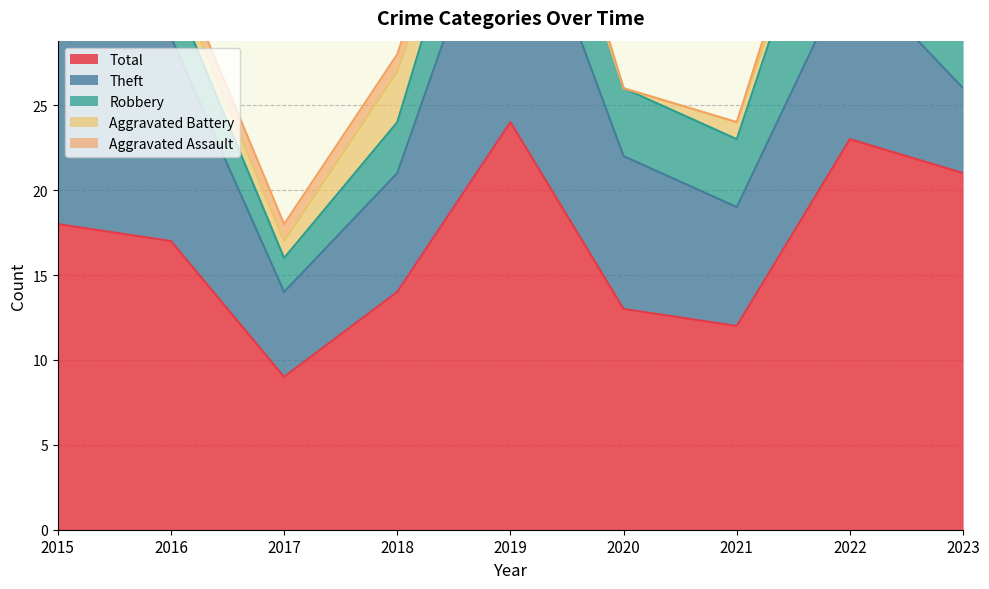

How many lines are shown in the chart?

5